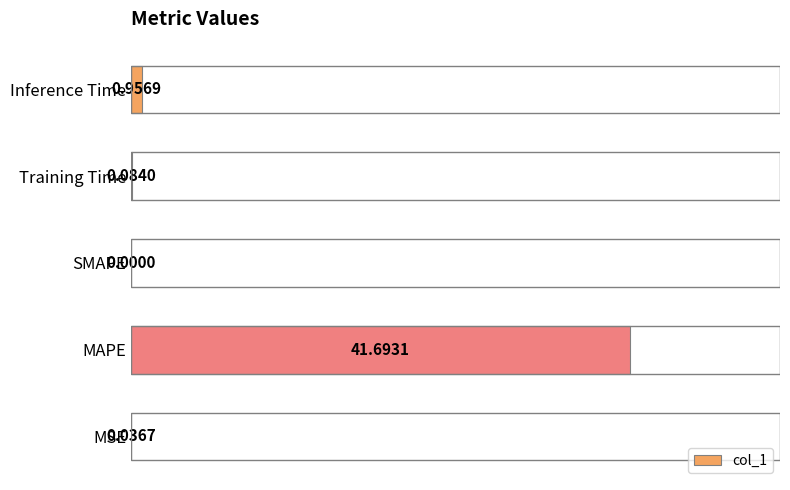

What is the sum of all values?

42.8